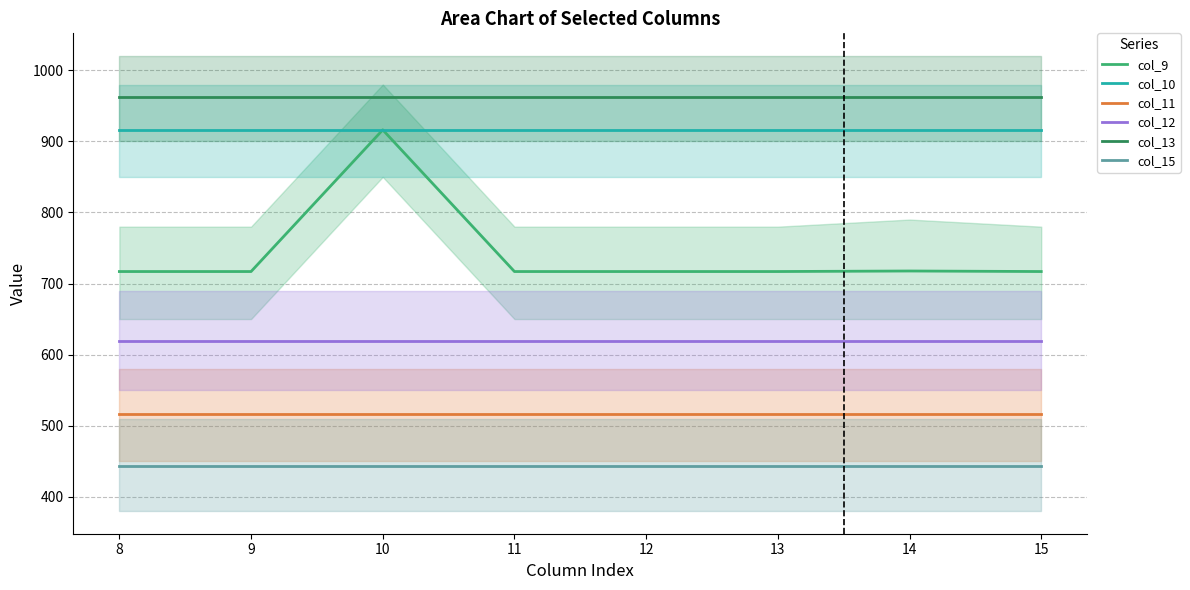

What is the difference between the highest and lowest values at 13?

519.6